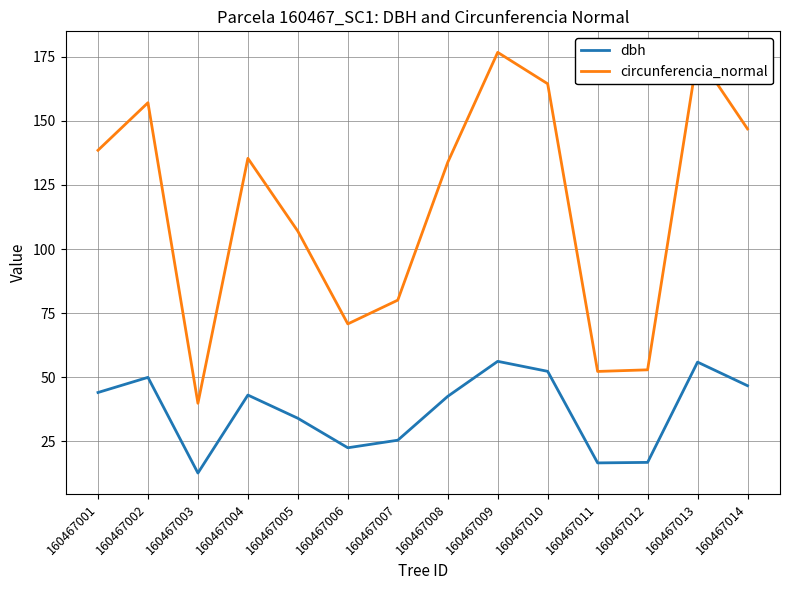

True or false: dbh has a value of 44.1 at 160467001.

True